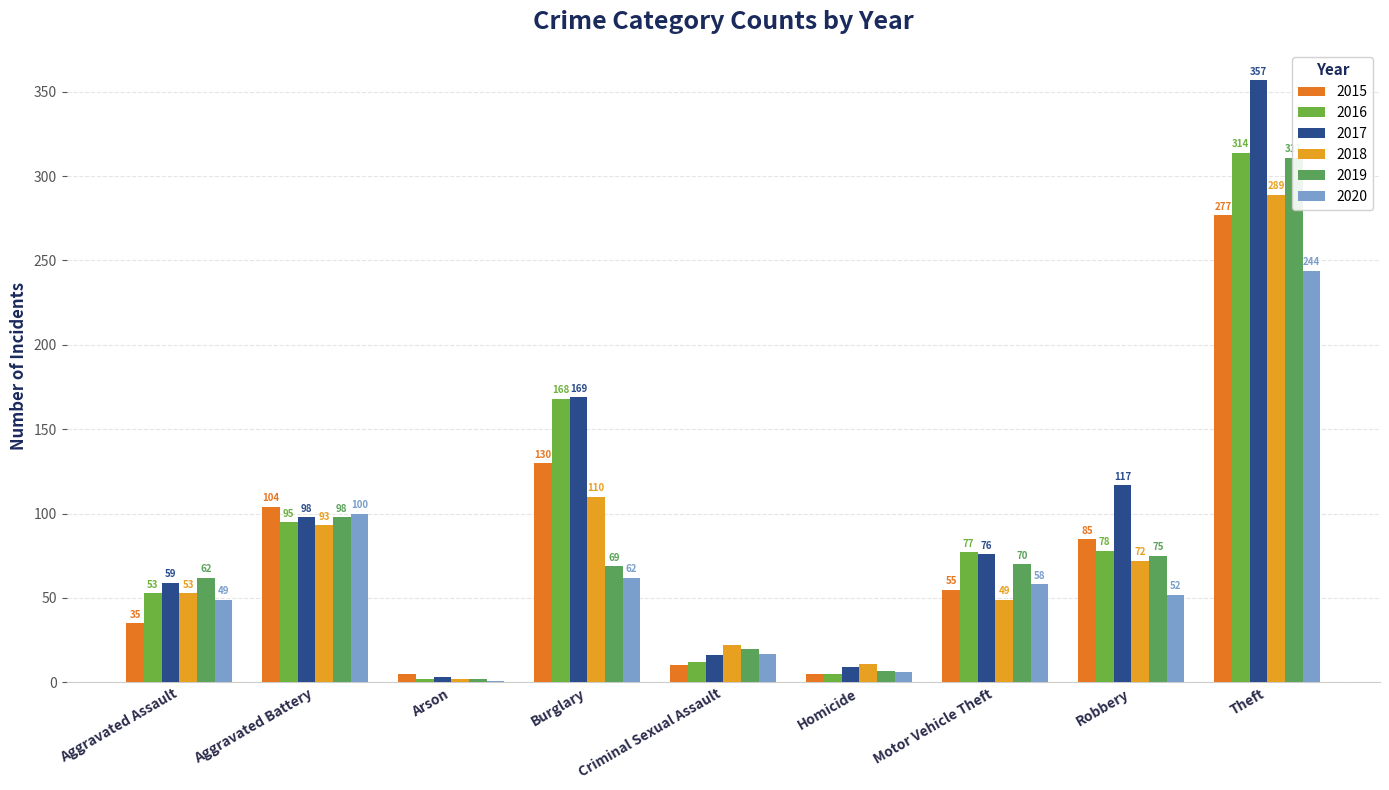

Reading right to left, what are all the values shown in this chart?

2015: Theft=277	Robbery=85	Motor Vehicle Theft=55	Homicide=5	Criminal Sexual Assault=10	Burglary=130	Arson=5	Aggravated Battery=104	Aggravated Assault=35
2016: Theft=314	Robbery=78	Motor Vehicle Theft=77	Homicide=5	Criminal Sexual Assault=12	Burglary=168	Arson=2	Aggravated Battery=95	Aggravated Assault=53
2017: Theft=357	Robbery=117	Motor Vehicle Theft=76	Homicide=9	Criminal Sexual Assault=16	Burglary=169	Arson=3	Aggravated Battery=98	Aggravated Assault=59
2018: Theft=289	Robbery=72	Motor Vehicle Theft=49	Homicide=11	Criminal Sexual Assault=22	Burglary=110	Arson=2	Aggravated Battery=93	Aggravated Assault=53
2019: Theft=311	Robbery=75	Motor Vehicle Theft=70	Homicide=7	Criminal Sexual Assault=20	Burglary=69	Arson=2	Aggravated Battery=98	Aggravated Assault=62
2020: Theft=244	Robbery=52	Motor Vehicle Theft=58	Homicide=6	Criminal Sexual Assault=17	Burglary=62	Arson=1	Aggravated Battery=100	Aggravated Assault=49